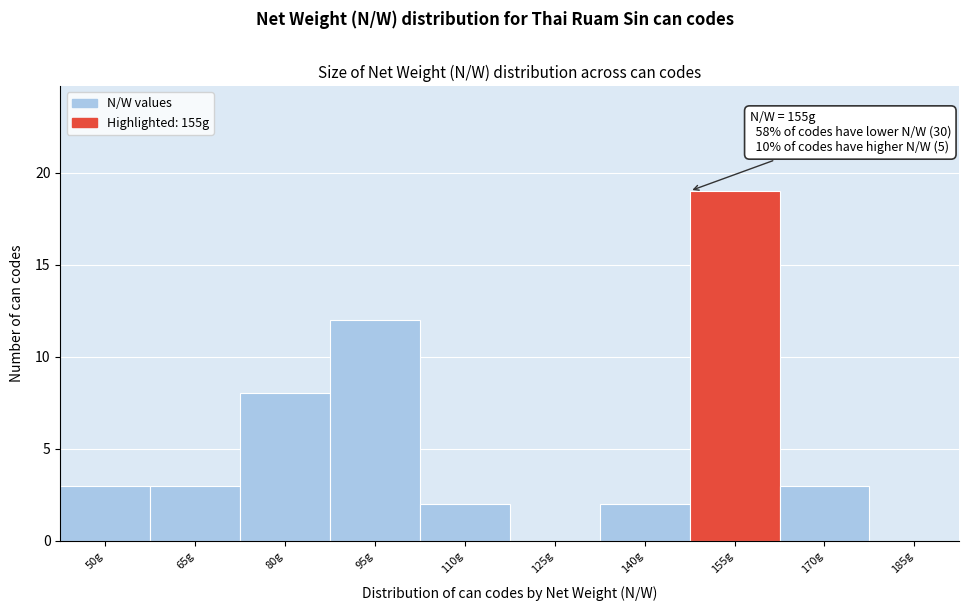

Reading left to right, transcribe all the data shown in this chart.

50g=3	65g=3	80g=8	95g=12	110g=2	125g=0	140g=2	155g=19	170g=3	185g=0